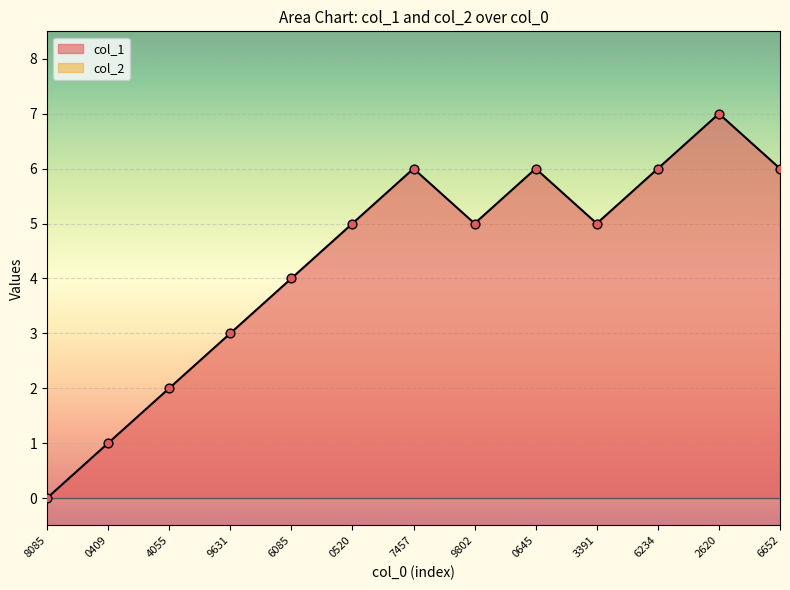

The value of col_1 at 8085 is -4. True or false?

False